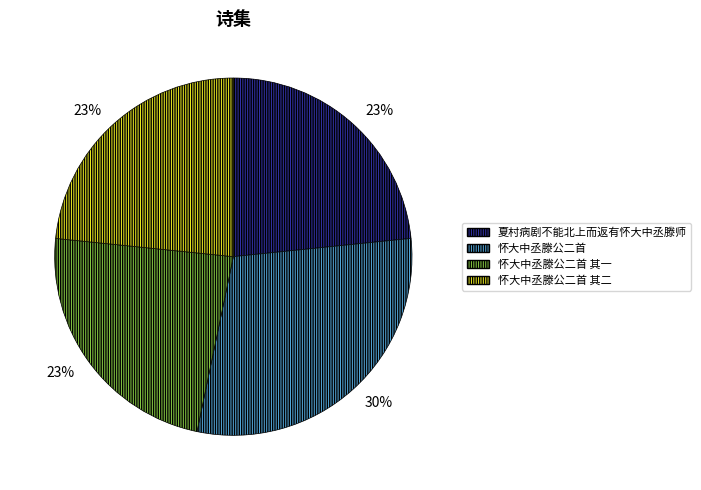

Count the number of slices in the pie.

4